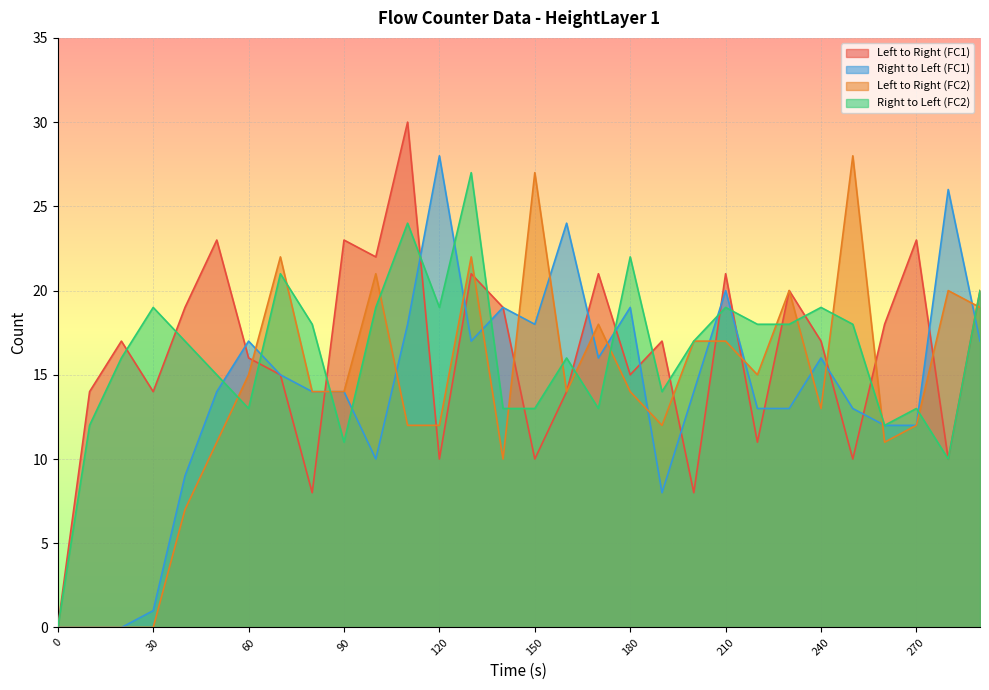

What is the total value across all series at 40?

52